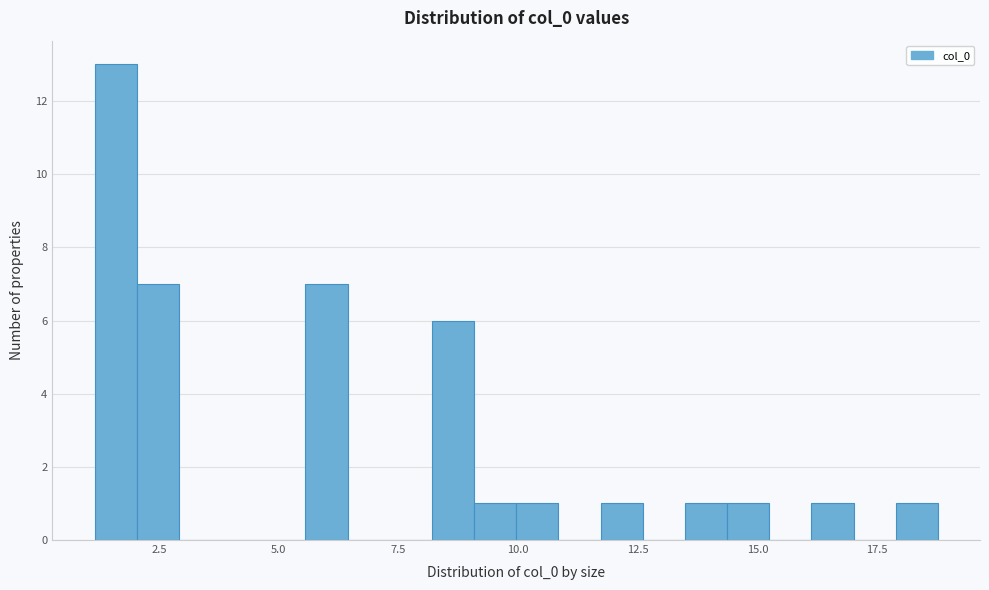

Around what value on the x-axis is the tallest bar? Give the approximate position of its centre, as read against the axis.

1.5